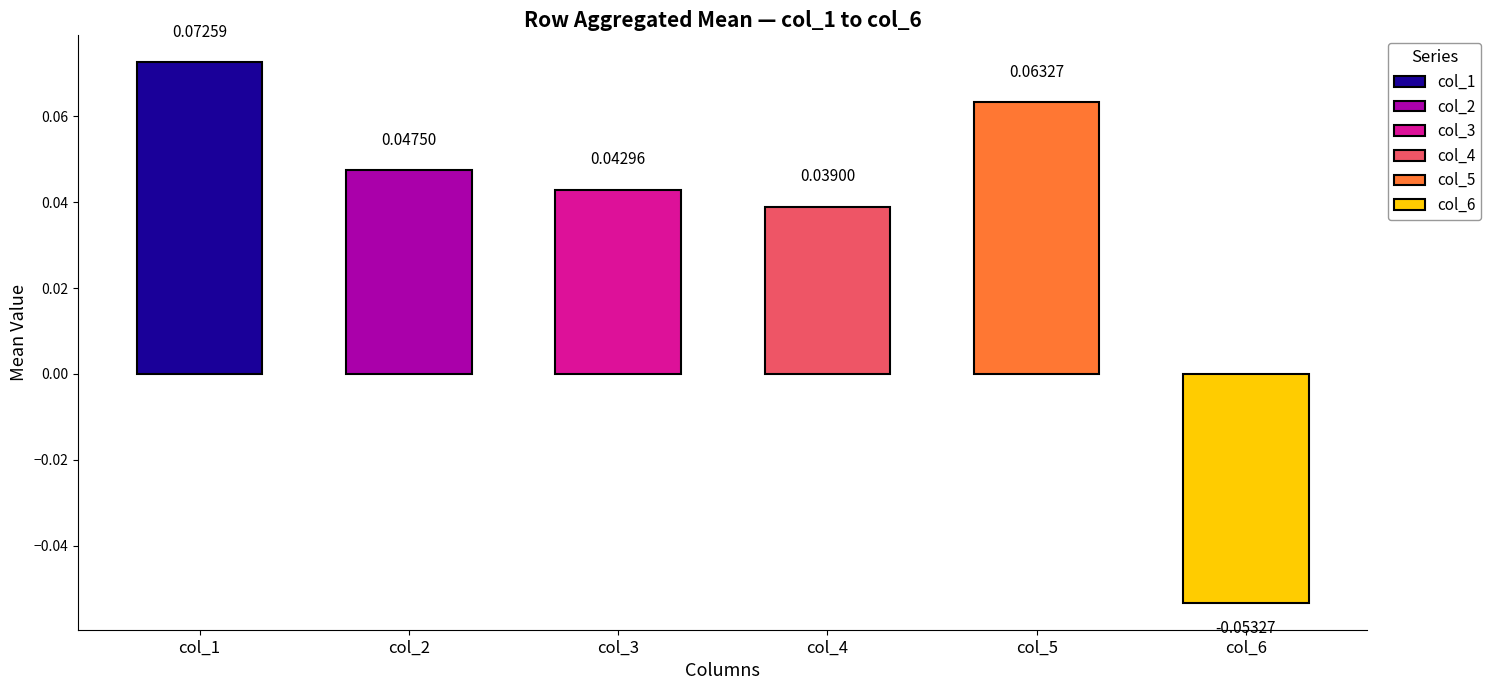

At 4, list the series in order from smallest to largest.

col_6, col_4, col_3, col_2, col_5, col_1